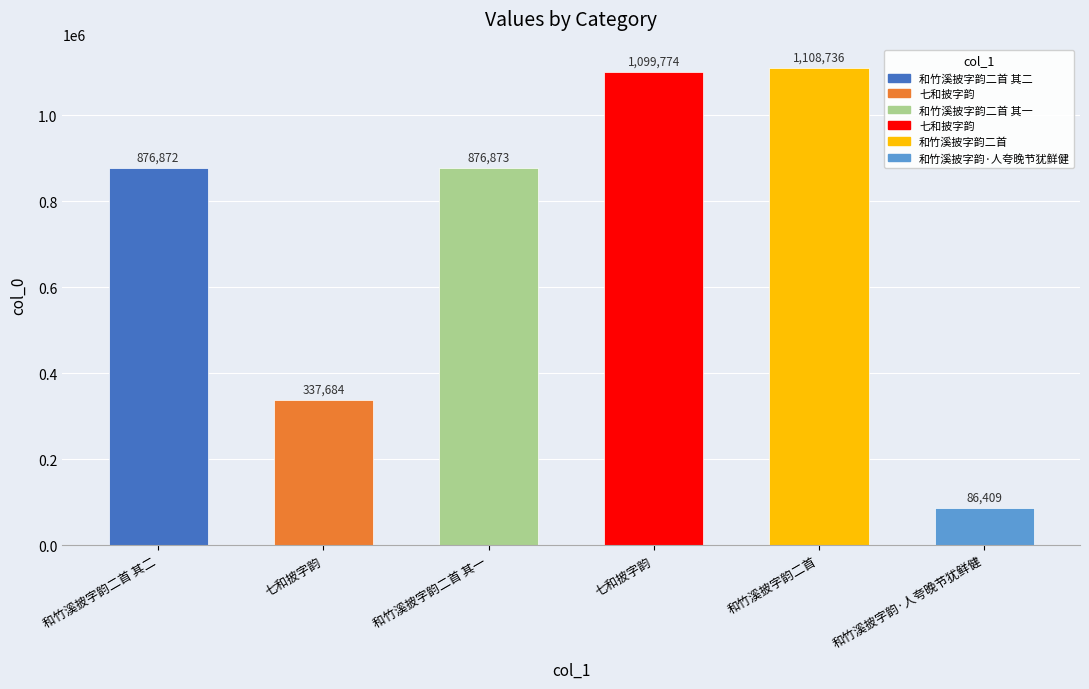

What is the minimum value shown in the chart?

86409